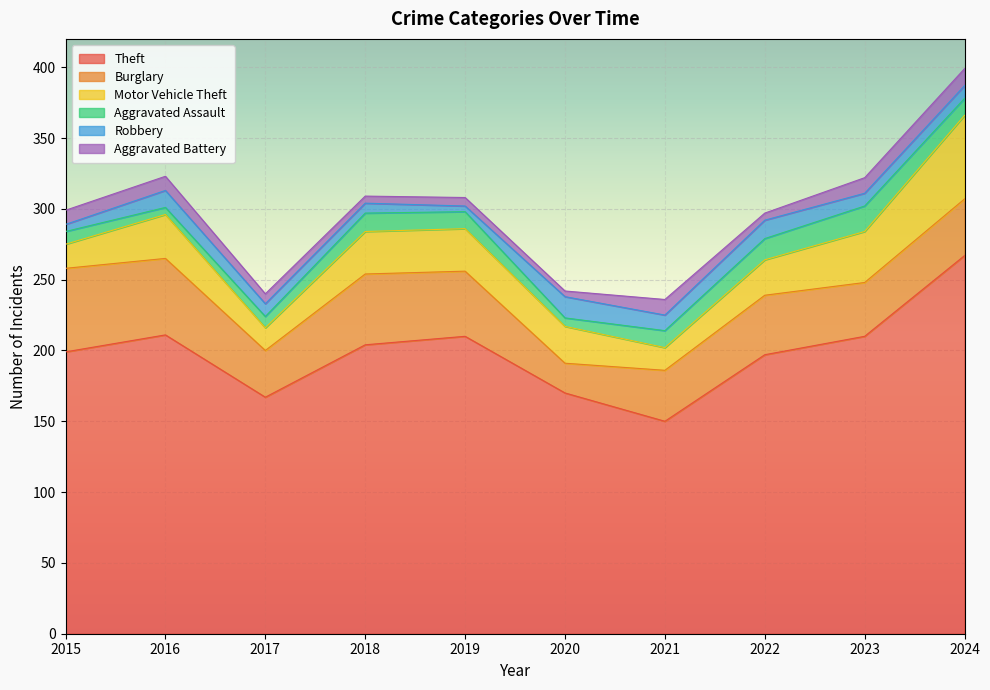

What is the difference between the maximum and second lowest values in the Burglary series?

26